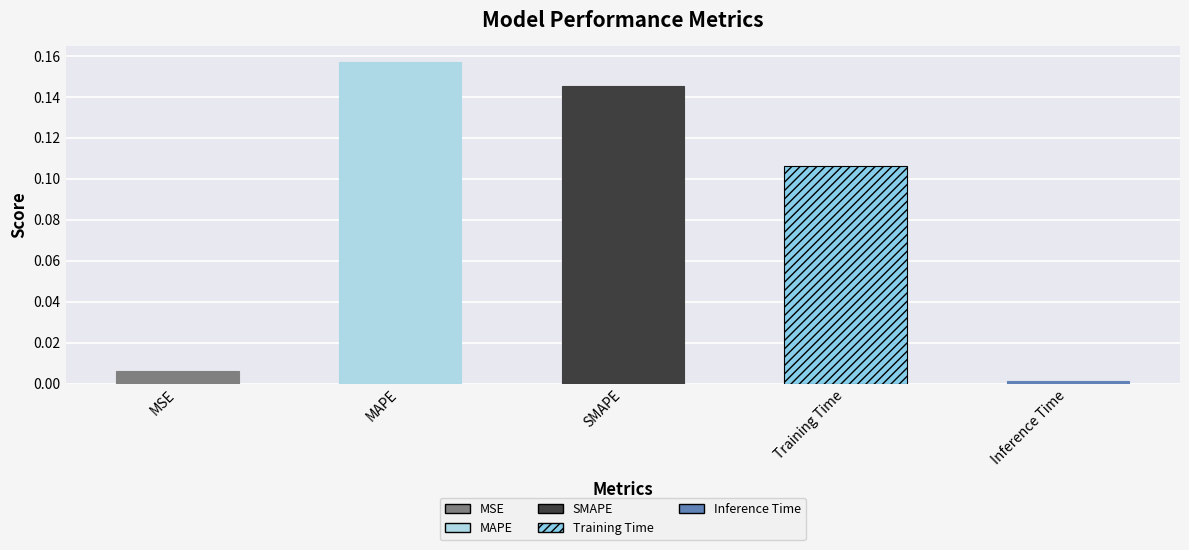

Which label corresponds to the largest value in the chart?

MAPE